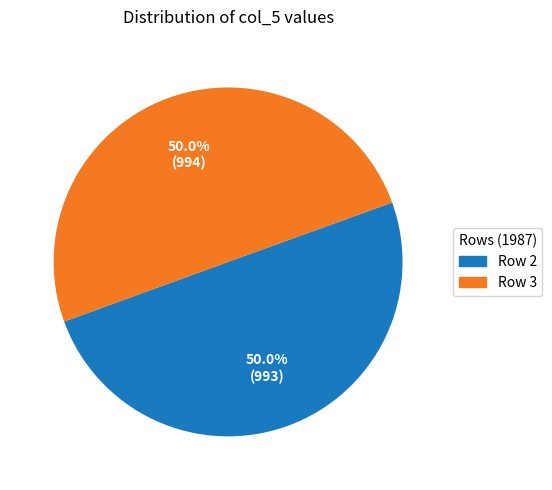

True or false: Row 3 accounts for 64% of the total.

False